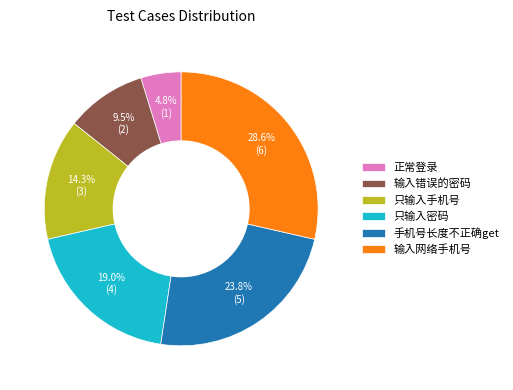

What percentage do 手机号长度不正确get and 输入错误的密码 together represent?

33.3%